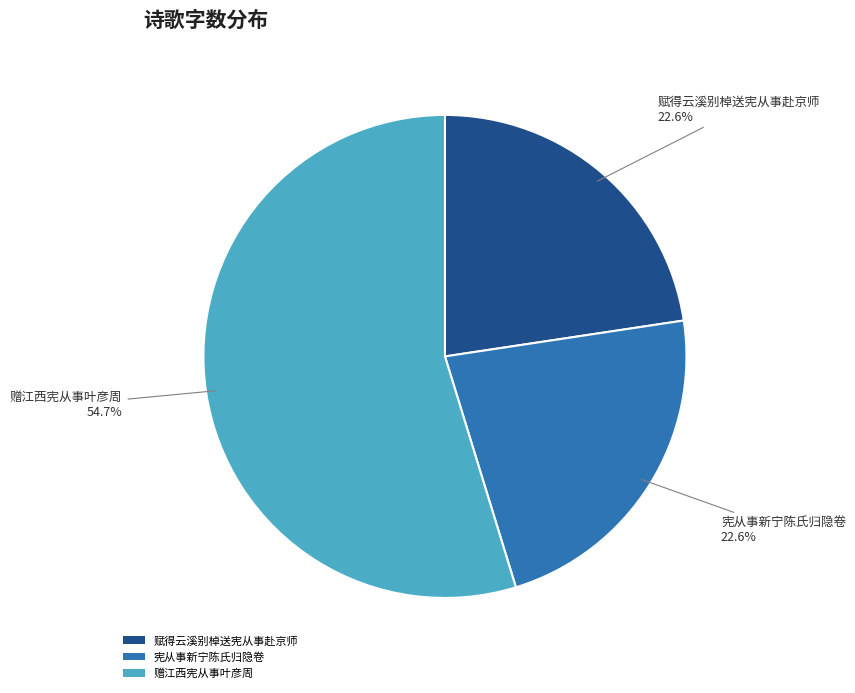

What is the total percentage of 赠江西宪从事叶彦周 and 宪从事新宁陈氏归隐卷?

77.4%